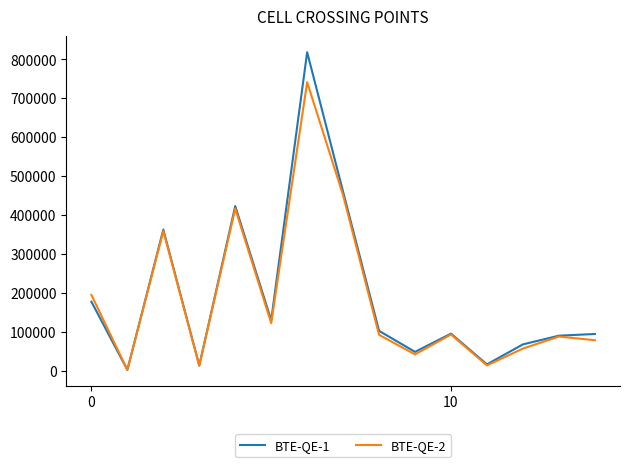

Which series has the widest spread of values?

BTE-QE-1